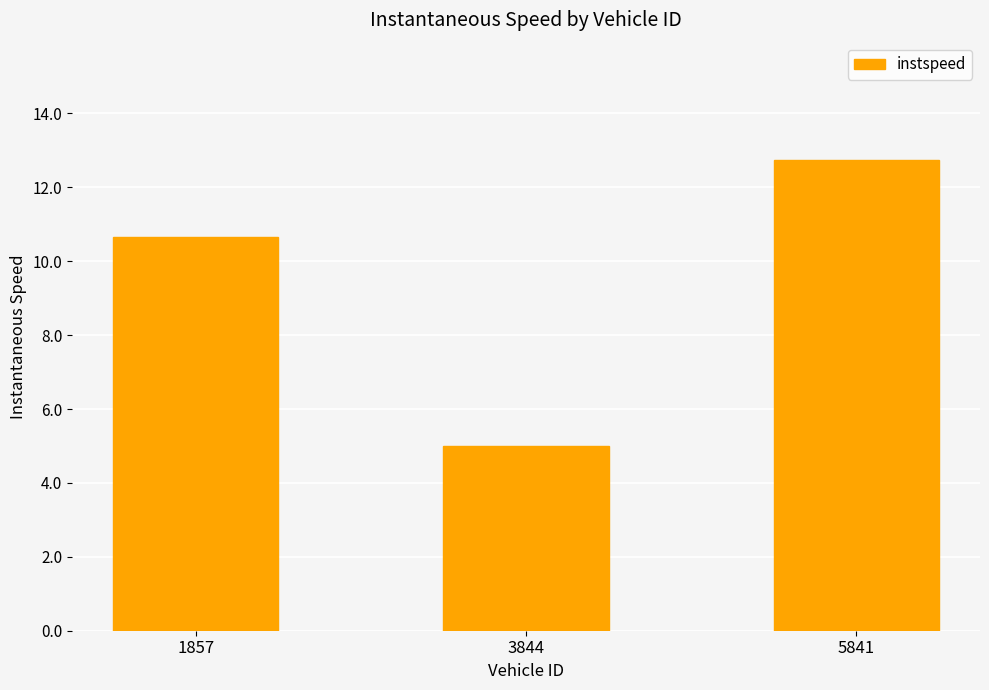

What is the value of the 3rd bar from the left?

12.7